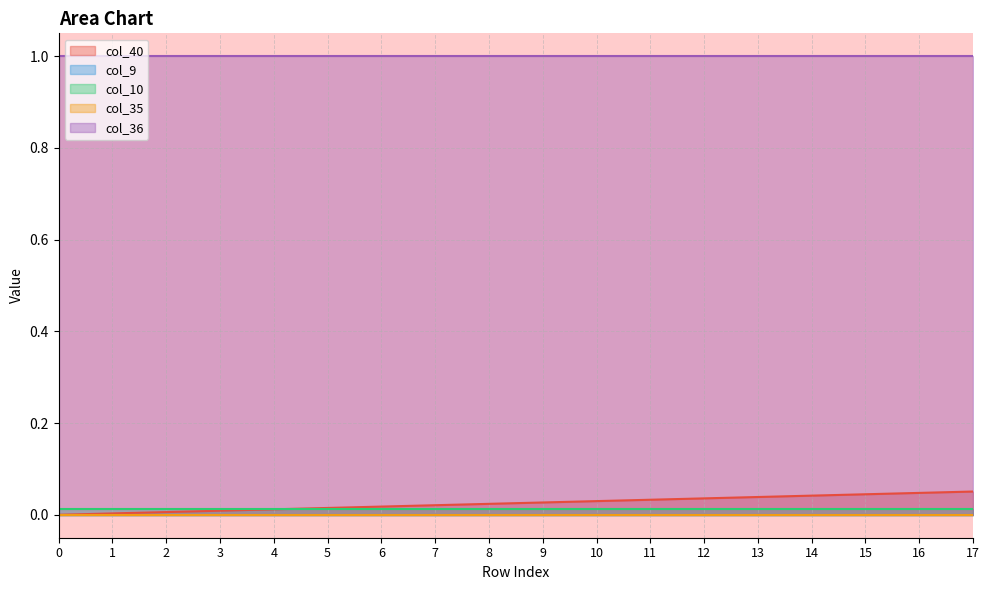

Does the chart have visible grid lines?

Yes